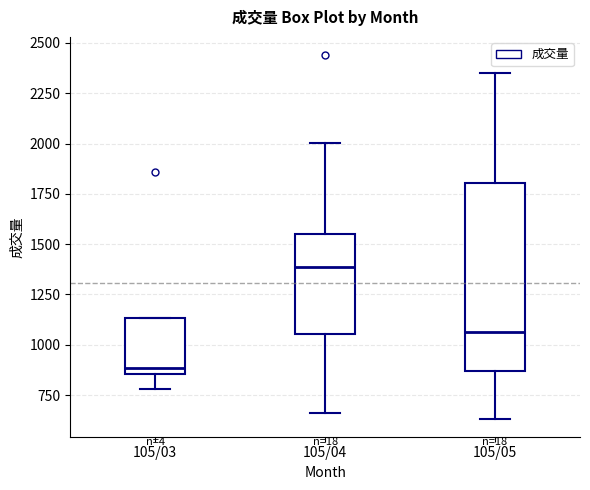

Where does the median line of the box for 105/03 sit on the y-axis? The values are not printed on the chart, so give them approximately, as read against the axis.

900